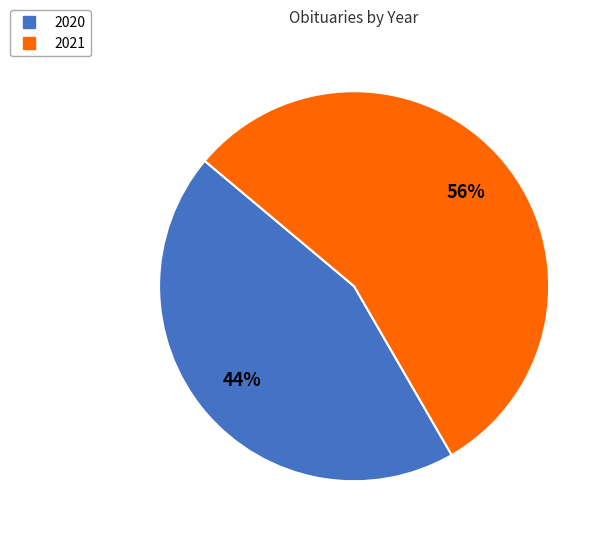

To the nearest percent, what percentage of the pie is 2021?

56%